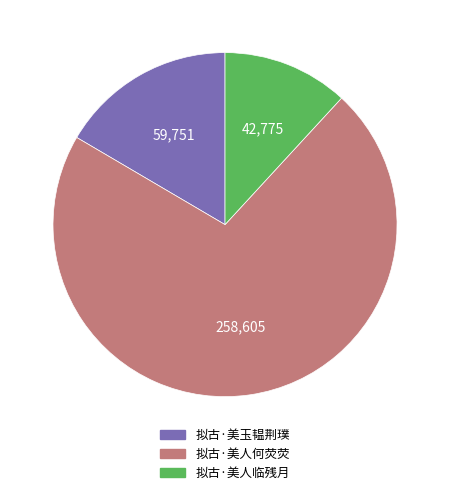

Combined, do 拟古·美人何荧荧 and 拟古·美玉韫荆璞 account for over 50%?

Yes